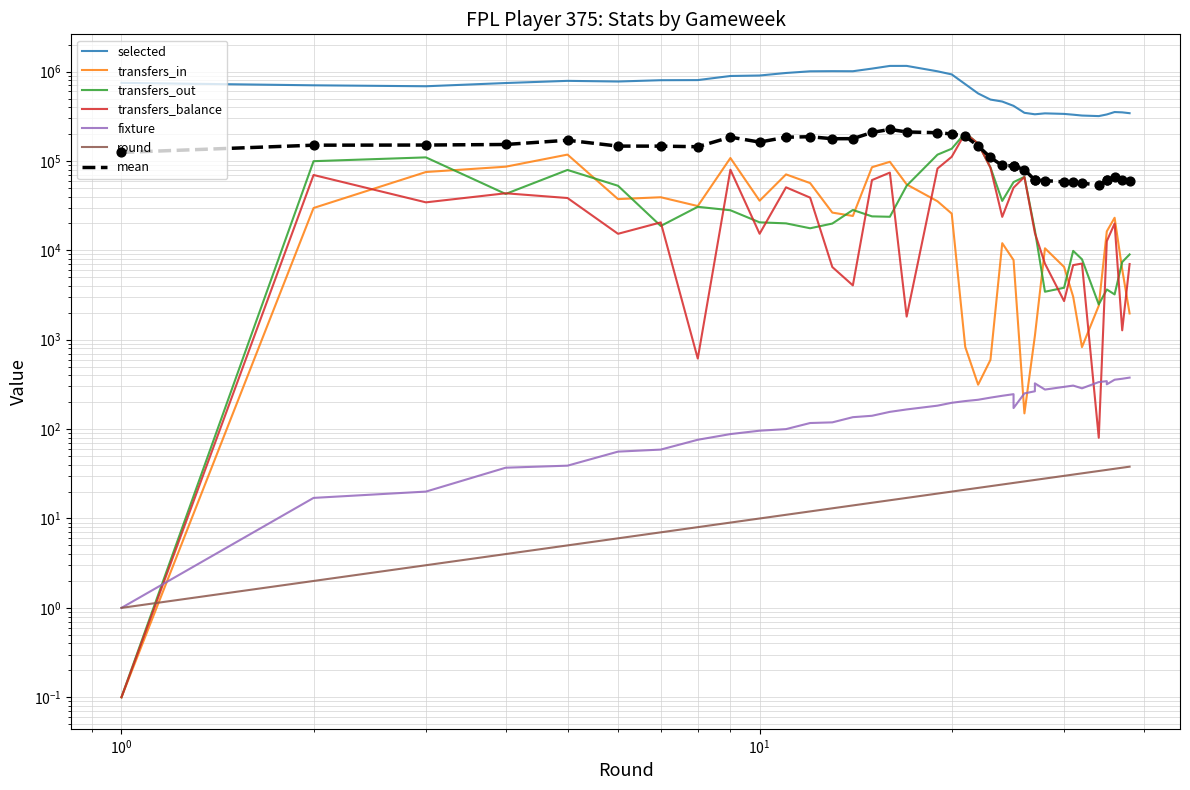

Which series reaches the minimum Y coordinate?

transfers_in